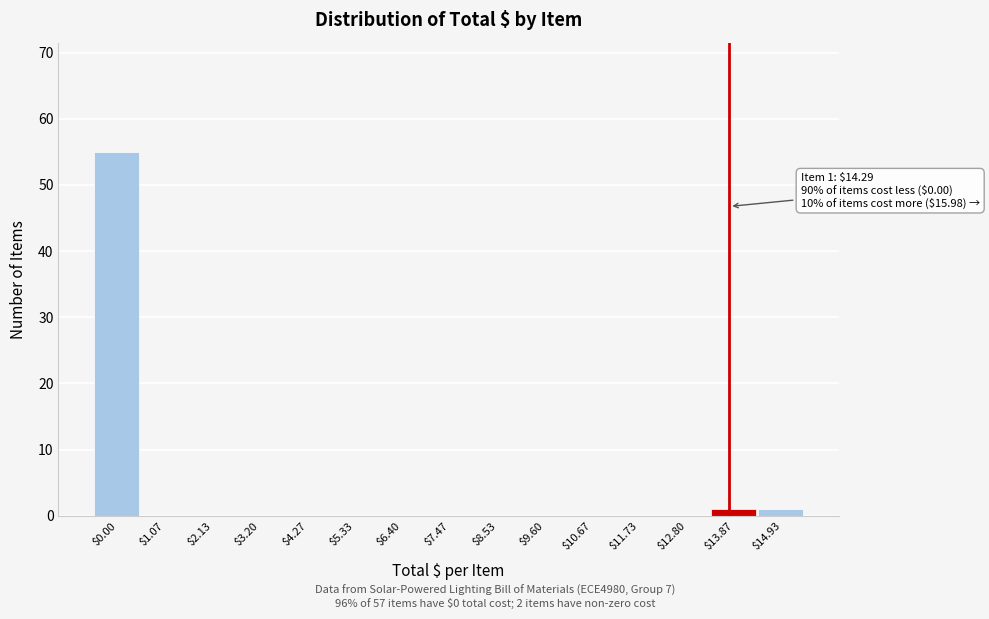

What is the sum of all values?

57